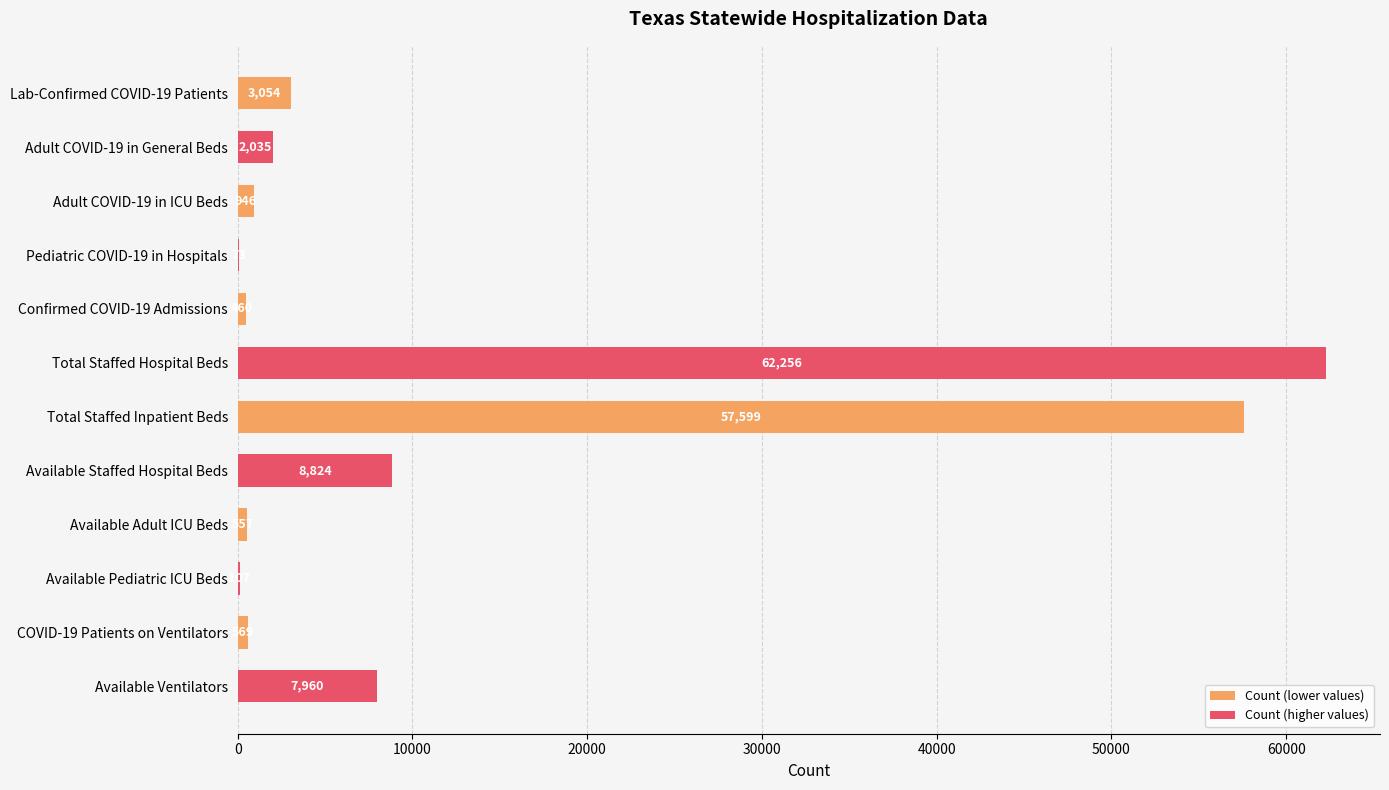

At which category does the chart reach its peak across all series?

Total Staffed Hospital Beds